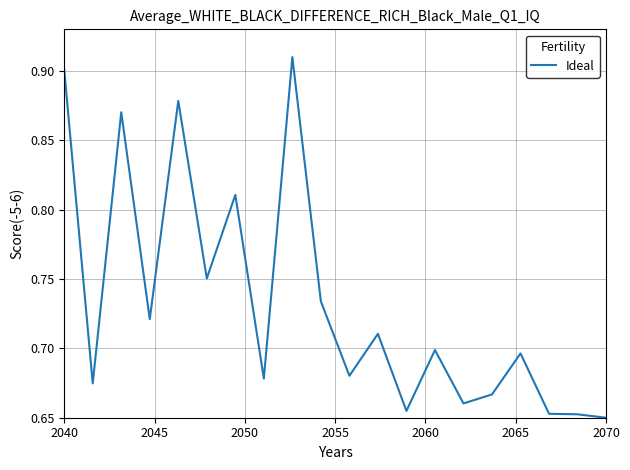

What is the difference between the maximum and minimum values?

0.3